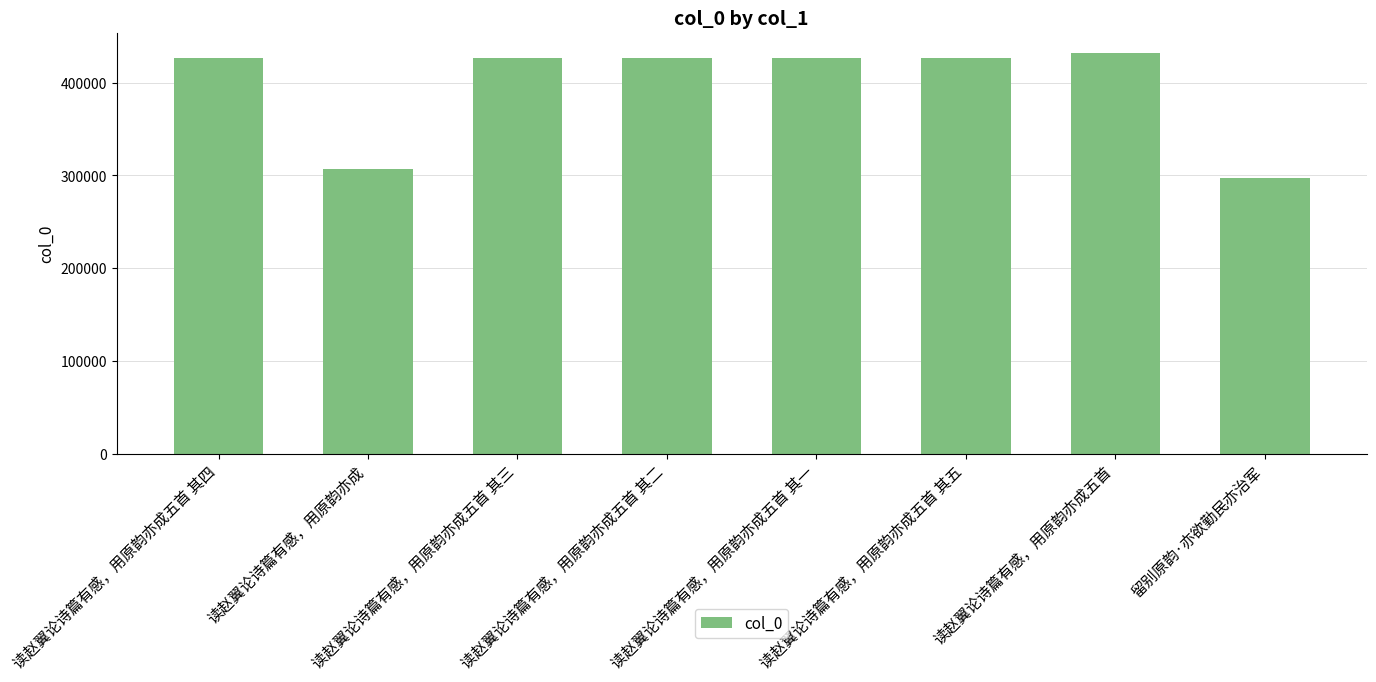

What is the minimum value shown in the chart?

297054